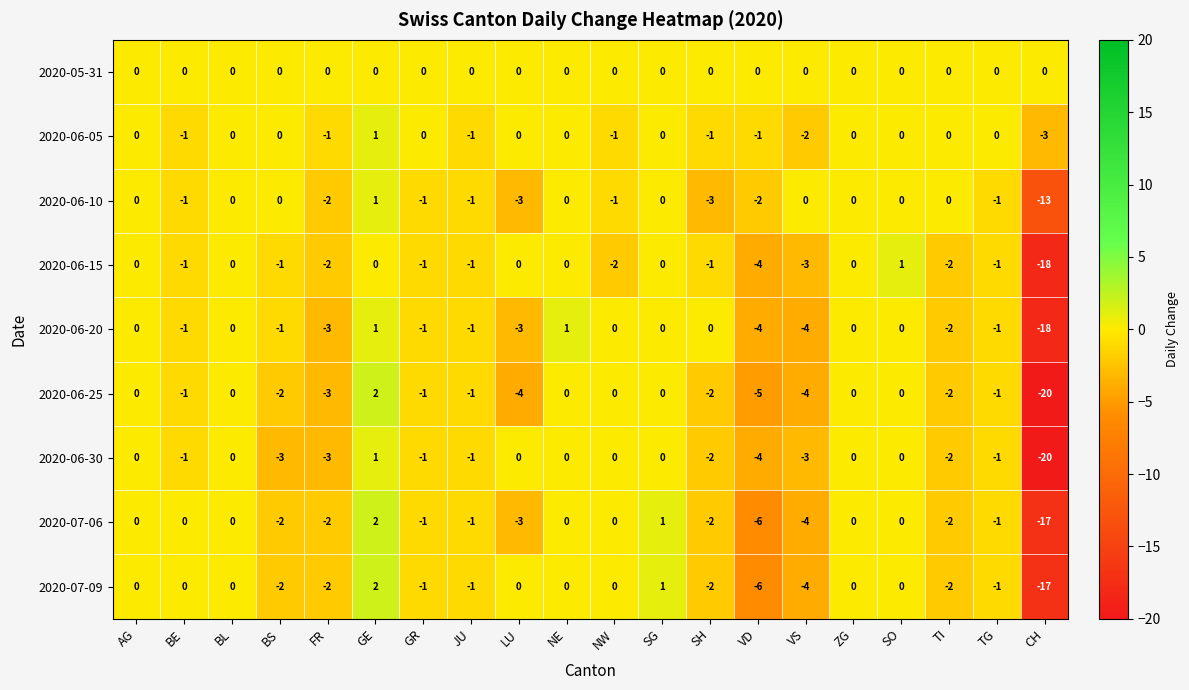

Is it true that 2020-06-10 equals -5 at CH?

False